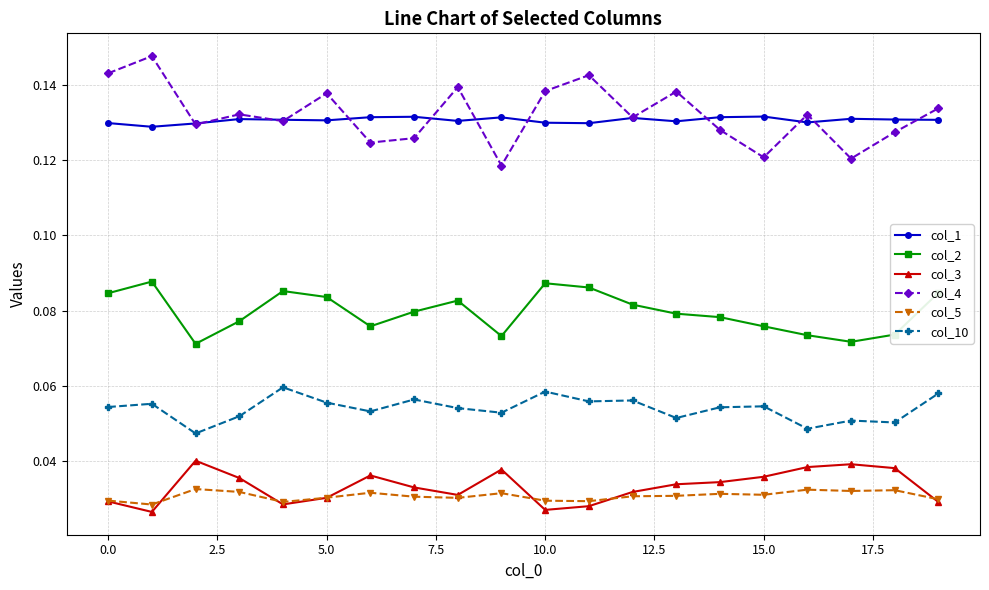

True or false: col_5 and col_4 cross at least once.

False